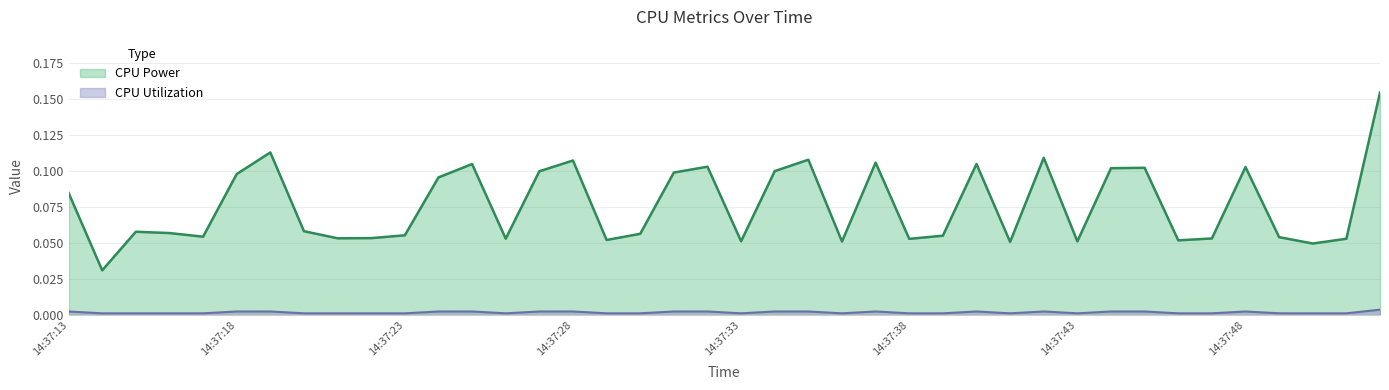

True or false: CPU Utilization and CPU Power cross at least once.

False